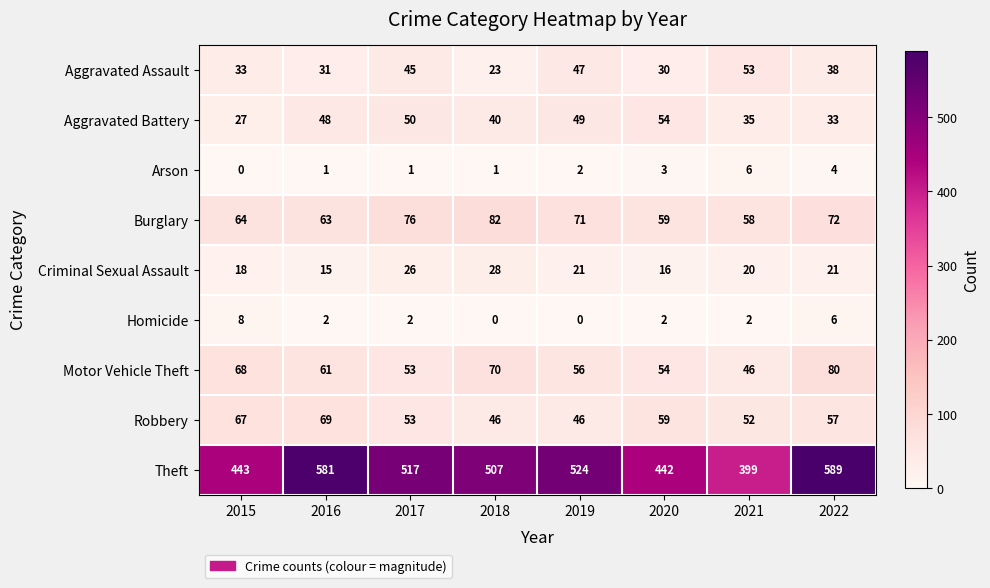

Which series has the largest total across all categories?

Theft